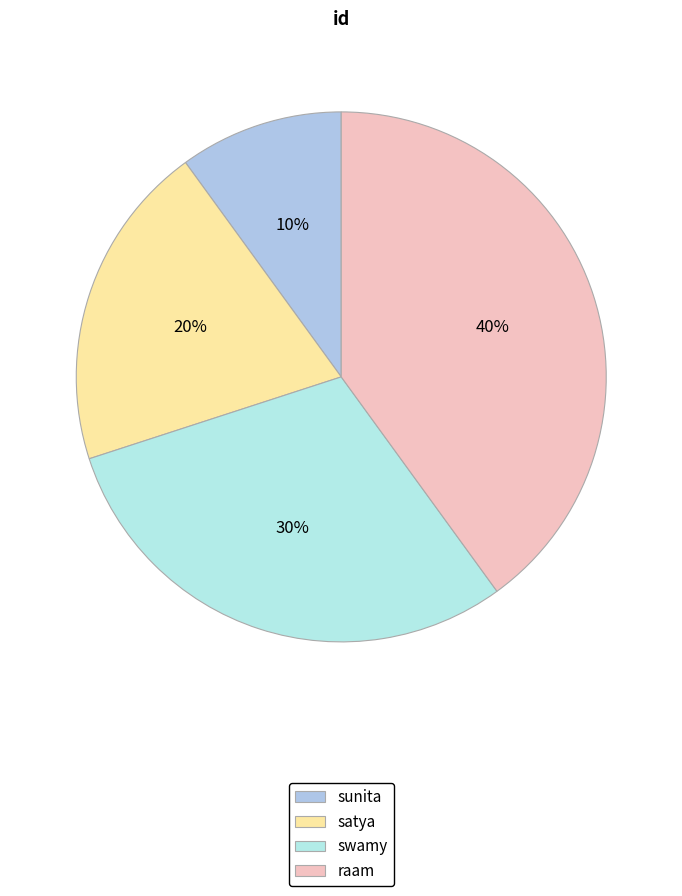

Rank the categories by value from lowest to highest.

sunita, satya, swamy, raam